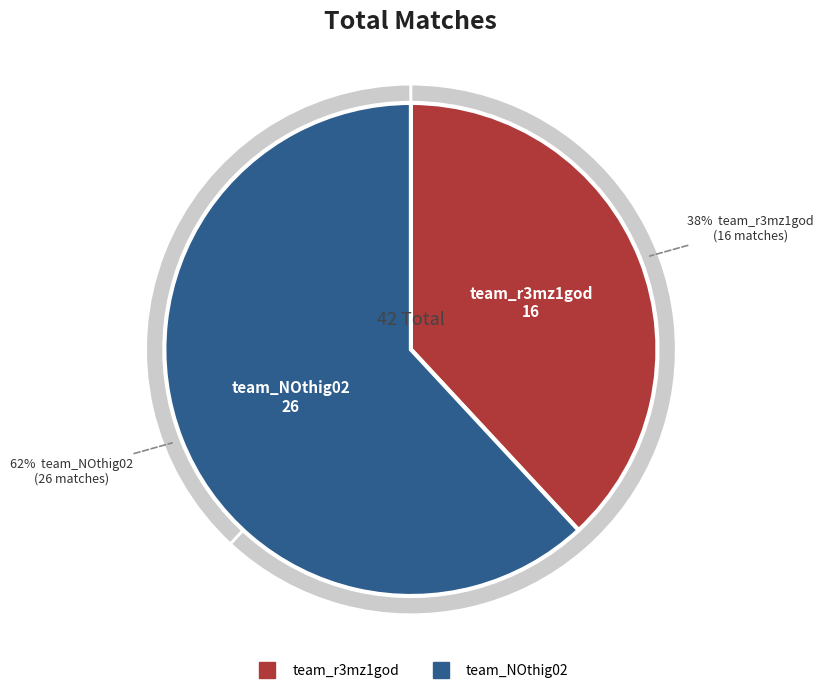

True or false: team_r3mz1god accounts for 46% of the total.

False